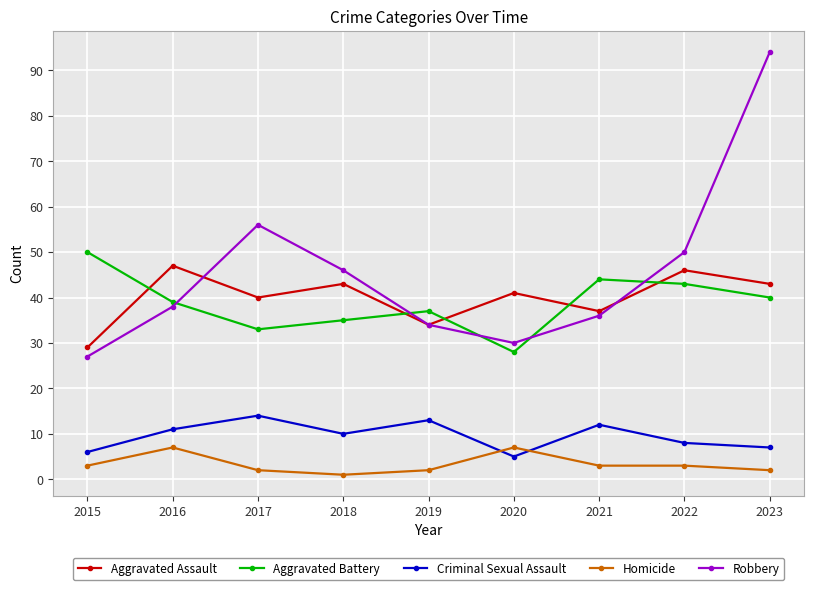

After their last crossing, which series has the higher values: Robbery or Aggravated Assault?

Robbery